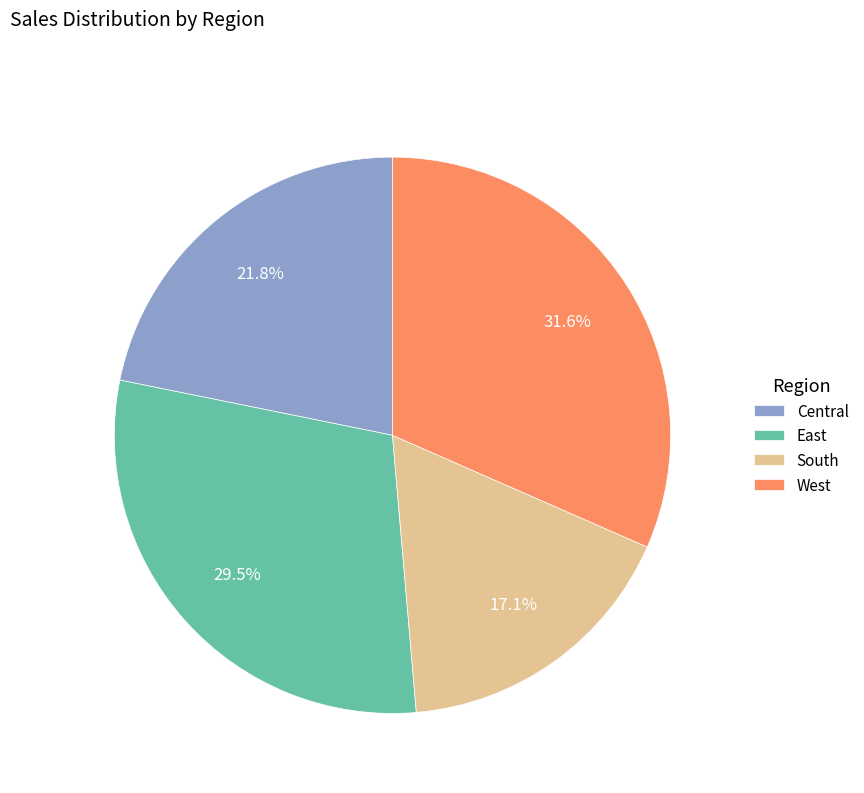

Approximately how many times larger is the value at Central compared to South?

1.3